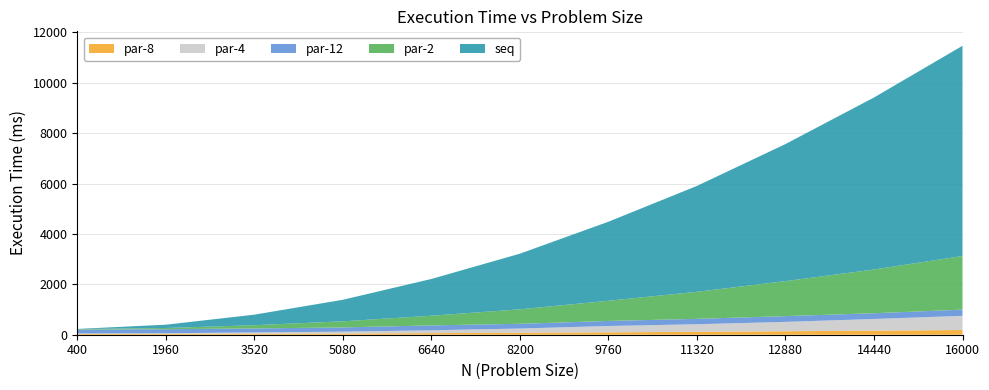

Reading left to right, what are all the values shown in this chart?

par-2: 19	47	127	242	384	574	801	1073	1388	1736	2128
par-4: 13	23	47	74	113	167	251	300	372	463	562
par-8: 36	36	44	48	63	79	95	116	138	162	187
par-12: 155	161	159	168	194	188	201	214	229	228	247
seq: 7	131	419	855	1459	2209	3137	4203	5441	6827	8345